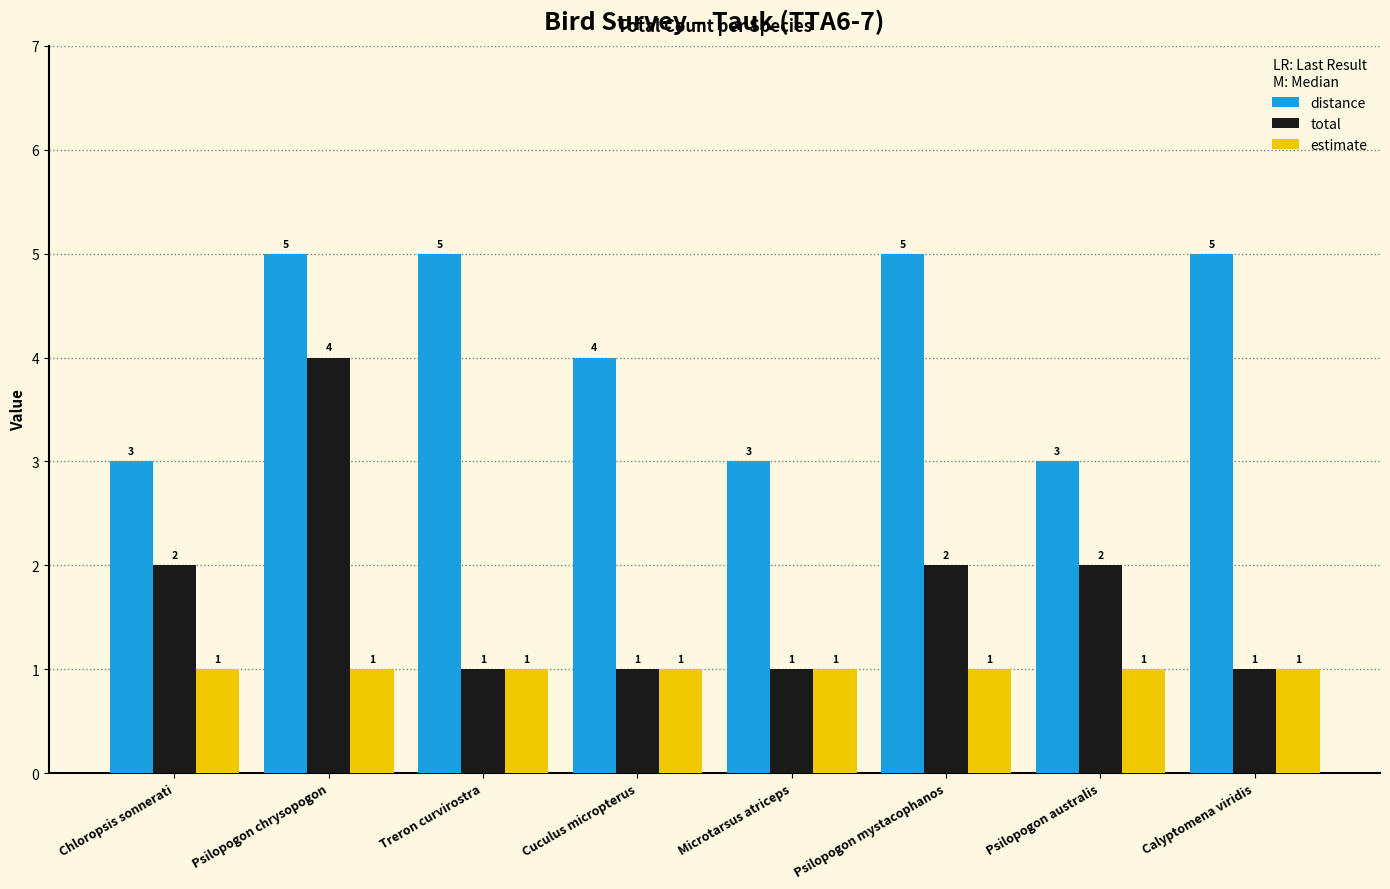

What is the sum of all distance values?

33